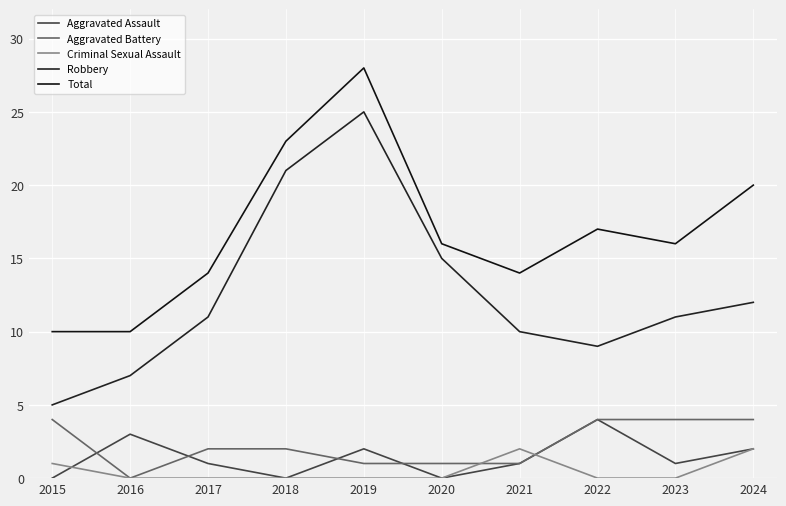

At which label is Total closest to 19?

2024